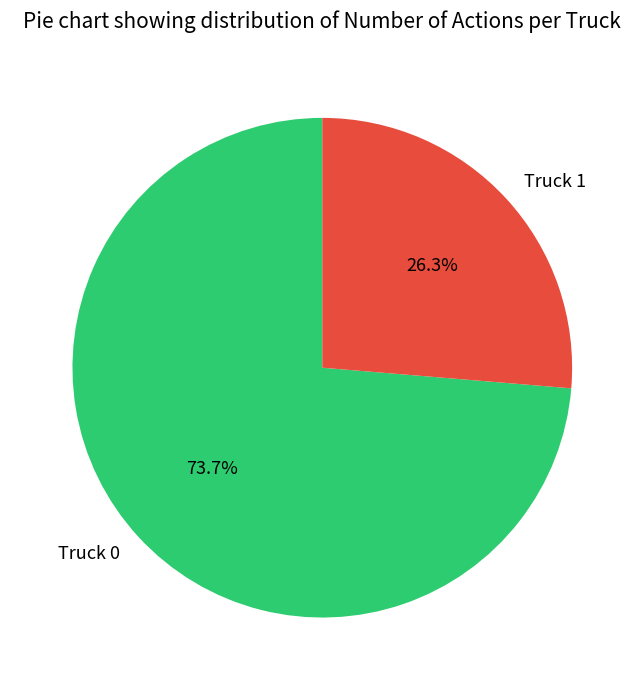

Which slice is the smallest?

Truck 1